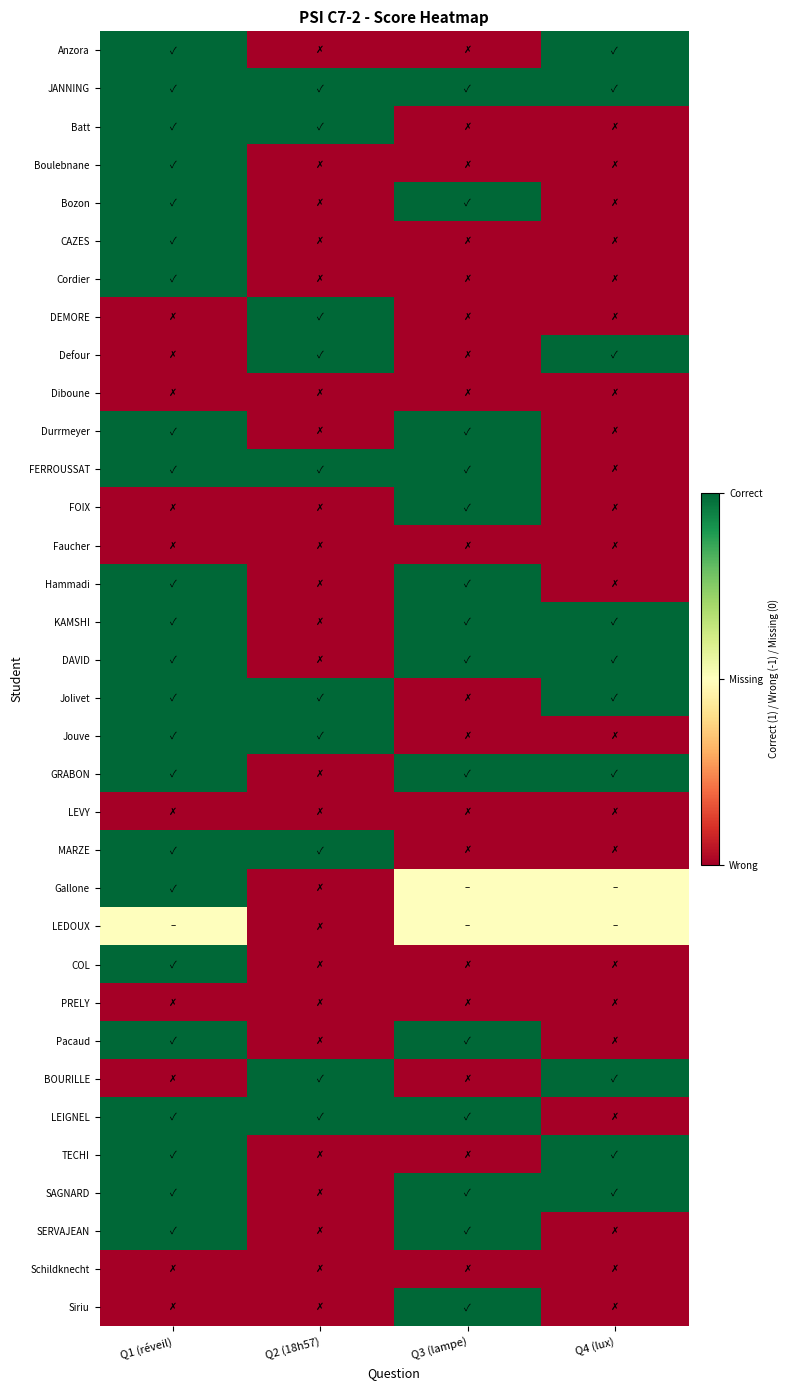

Rank the series by their maximum value, from lowest to highest.

Diboune, Faucher, LEVY, PRELY, Schildknecht, LEDOUX, Anzora, JANNING, Batt, Boulebnane, Bozon, CAZES, Cordier, DEMORE, Defour, Durrmeyer, FERROUSSAT, FOIX, Hammadi, KAMSHI, DAVID, Jolivet, Jouve, GRABON, MARZE, Gallone, COL, Pacaud, BOURILLE, LEIGNEL, TECHI, SAGNARD, SERVAJEAN, Siriu